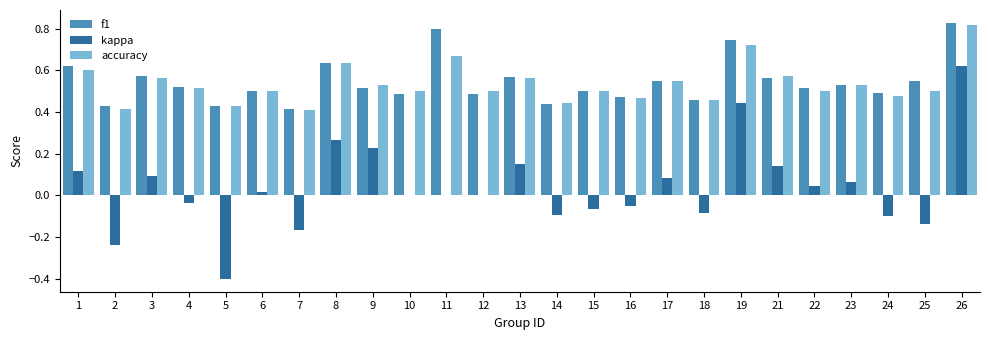

The kappa series shows 0.0 at 10. True or false?

True